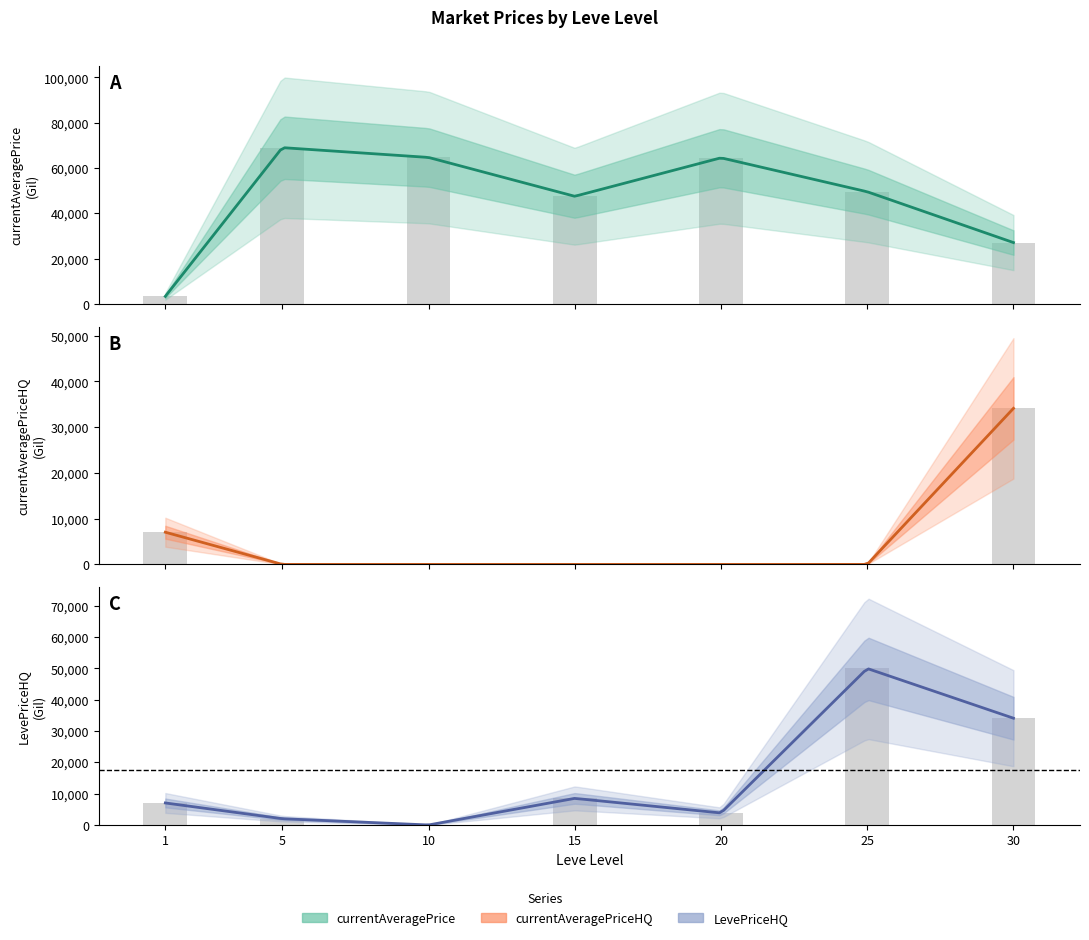

Are the bars horizontal?

No